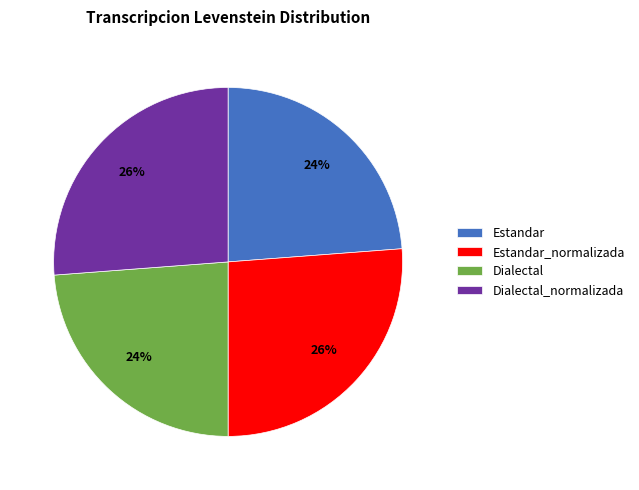

Combined, do Dialectal_normalizada and Estandar_normalizada account for over 50%?

Yes